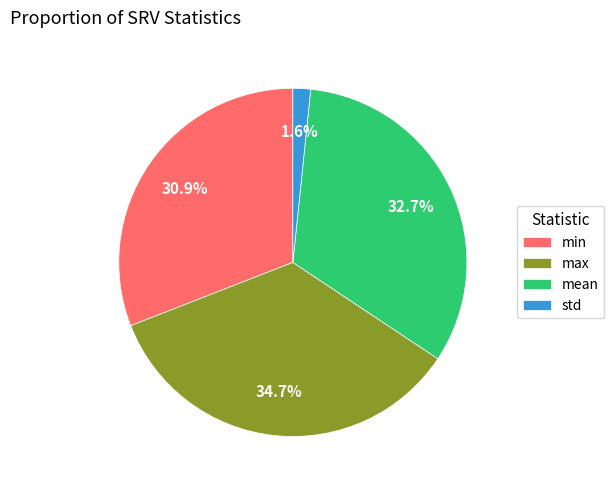

To the nearest percent, what is the difference between the largest and smallest slice percentages?

33%